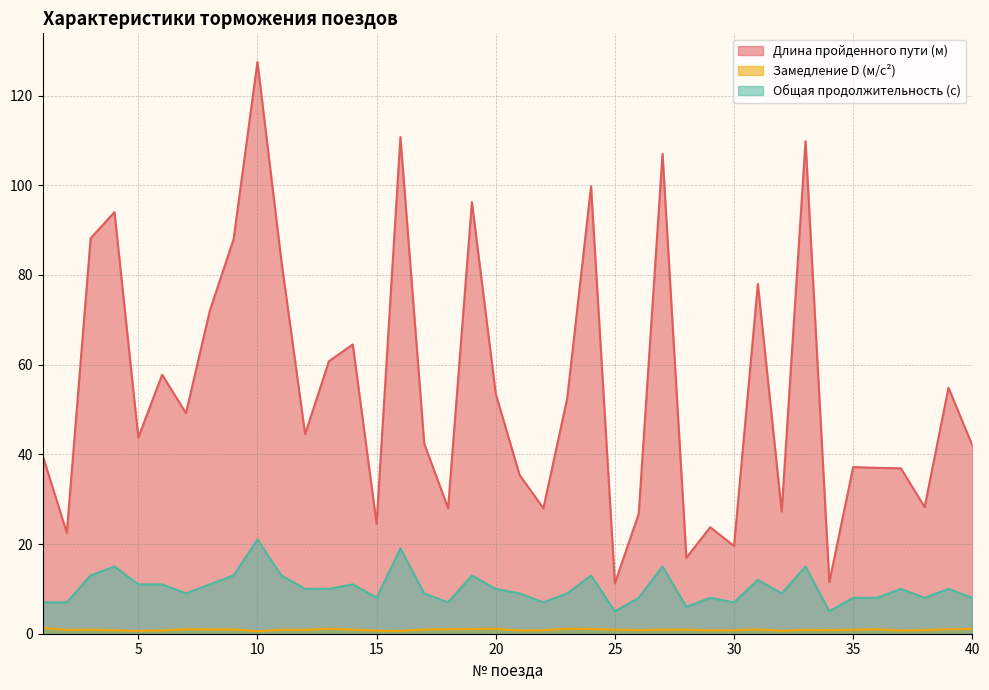

The value of Замедление D (м/с²) at 6 is 0.4. True or false?

False